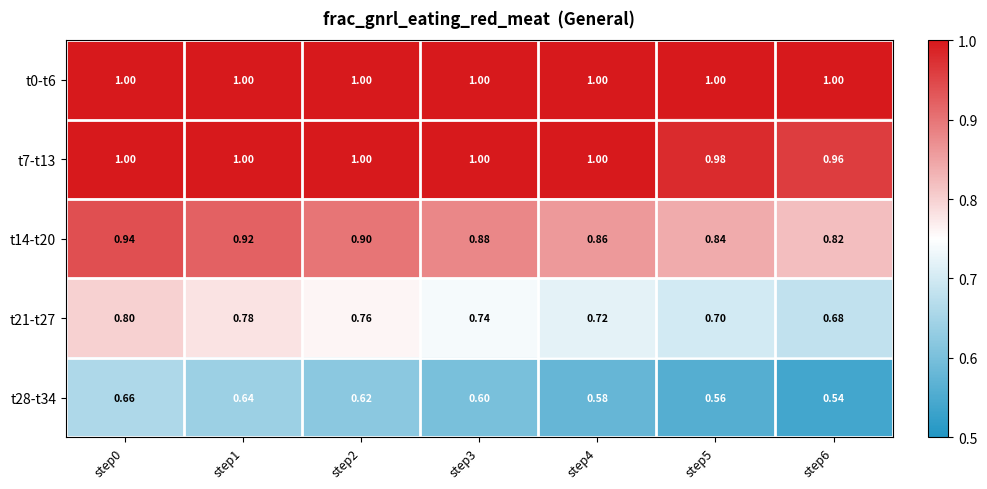

At step6, list the series in order from largest to smallest.

t0-t6, t7-t13, t14-t20, t21-t27, t28-t34